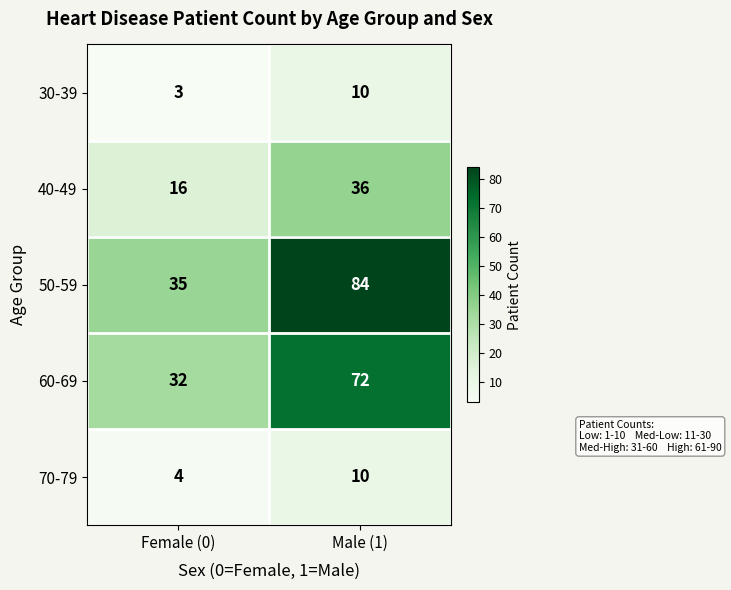

At which category is the sum across all series the highest?

Male (1)